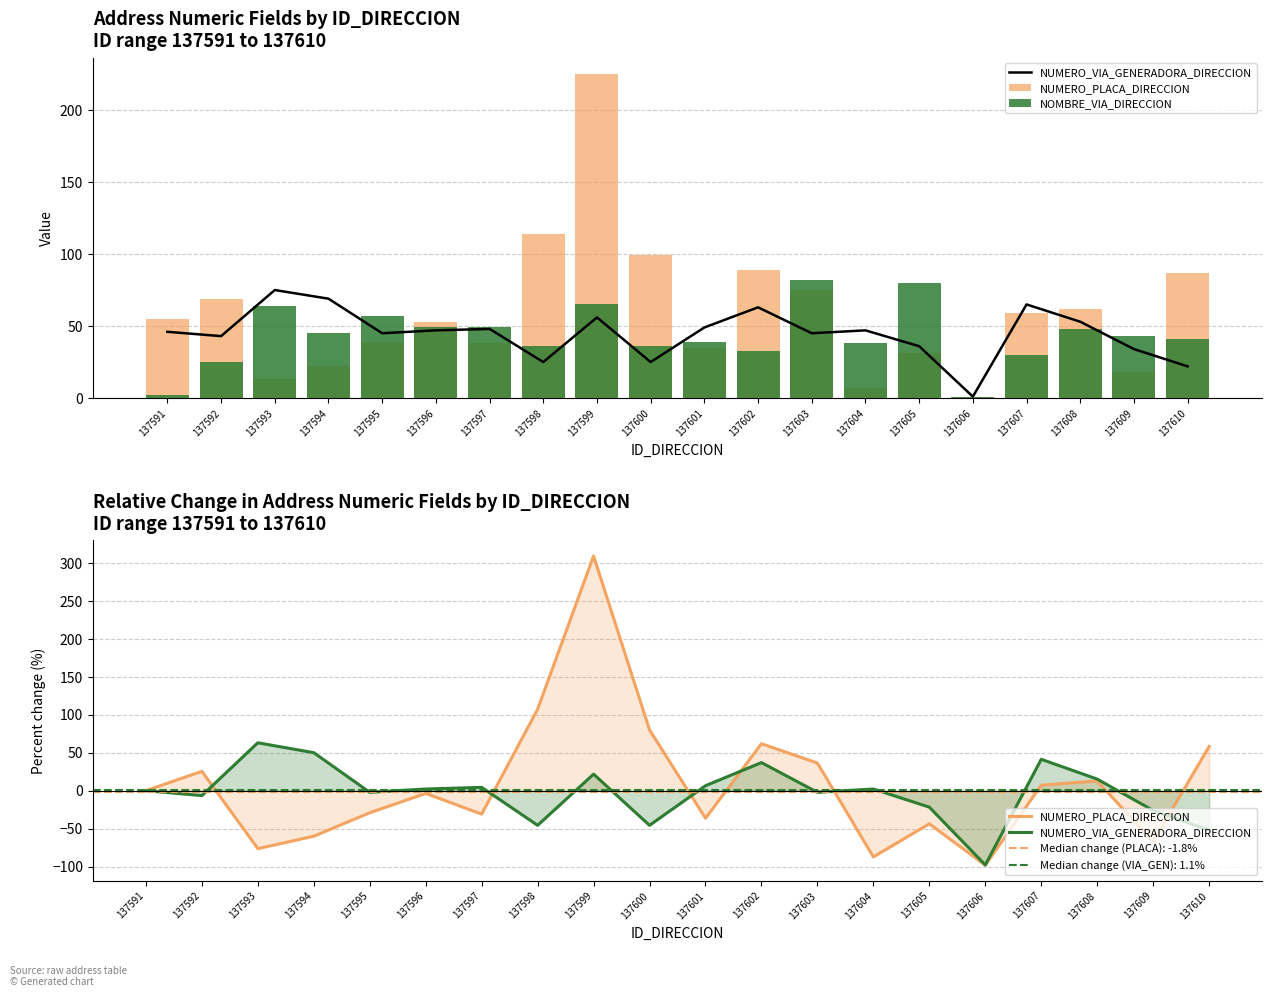

Is it true that NUMERO_PLACA_DIRECCION equals -29.1 at 137595?

True